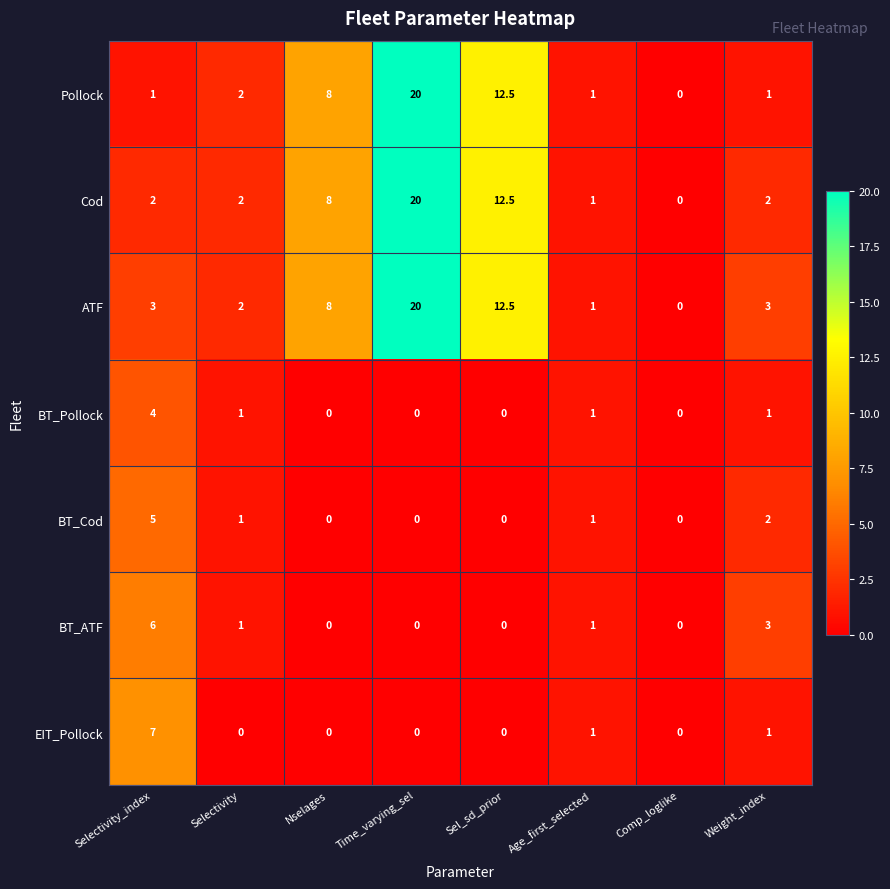

Between Selectivity_index and Selectivity, which series saw the biggest shift?

EIT_Pollock